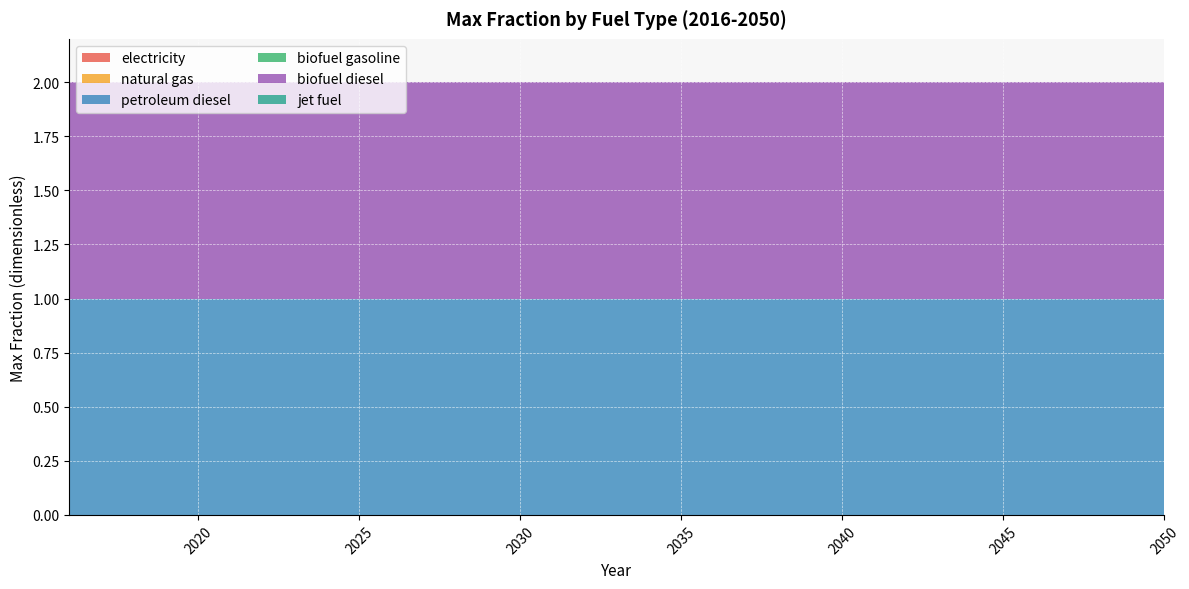

Reading right to left, extract all data points from this chart.

electricity: 0	0	0	0	0	0	0	0	0	0	0	0	0	0	0	0	0	0	0	0	0	0	0	0	0	0	0	0	0	0	0	0	0	0	0
natural gas: 0	0	0	0	0	0	0	0	0	0	0	0	0	0	0	0	0	0	0	0	0	0	0	0	0	0	0	0	0	0	0	0	0	0	0
petroleum diesel: 1	1	1	1	1	1	1	1	1	1	1	1	1	1	1	1	1	1	1	1	1	1	1	1	1	1	1	1	1	1	1	1	1	1	1
biofuel gasoline: 0	0	0	0	0	0	0	0	0	0	0	0	0	0	0	0	0	0	0	0	0	0	0	0	0	0	0	0	0	0	0	0	0	0	0
biofuel diesel: 1	1	1	1	1	1	1	1	1	1	1	1	1	1	1	1	1	1	1	1	1	1	1	1	1	1	1	1	1	1	1	1	1	1	1
jet fuel: 0	0	0	0	0	0	0	0	0	0	0	0	0	0	0	0	0	0	0	0	0	0	0	0	0	0	0	0	0	0	0	0	0	0	0